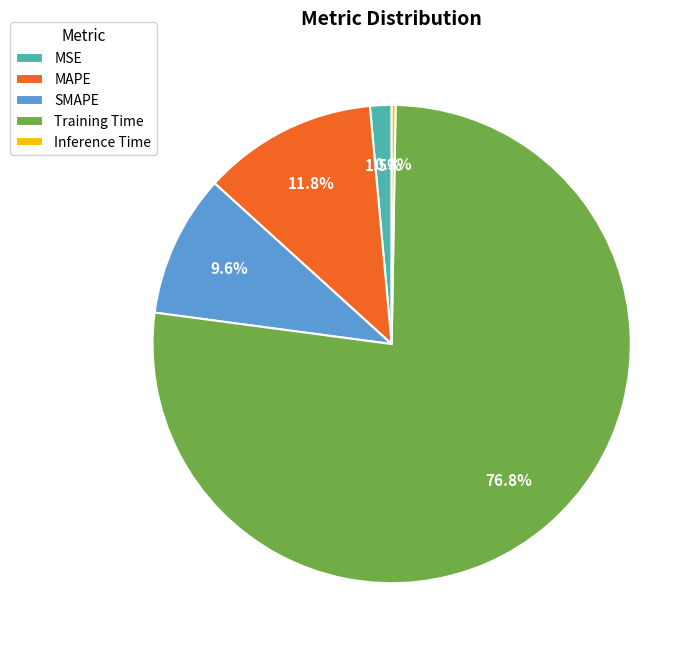

True or false: Training Time accounts for 86% of the total.

False